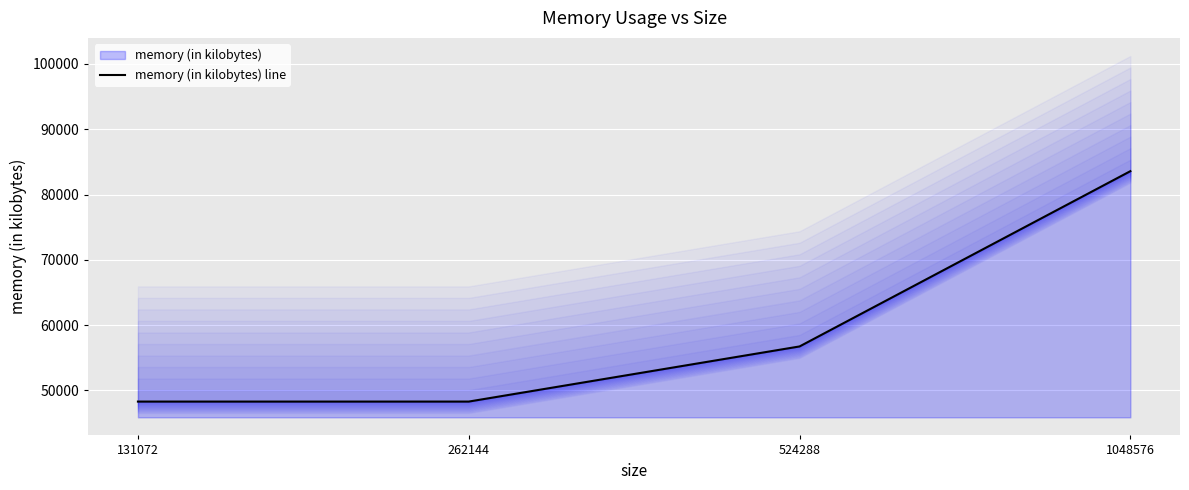

At which label does the data first exceed 56732?

1048576